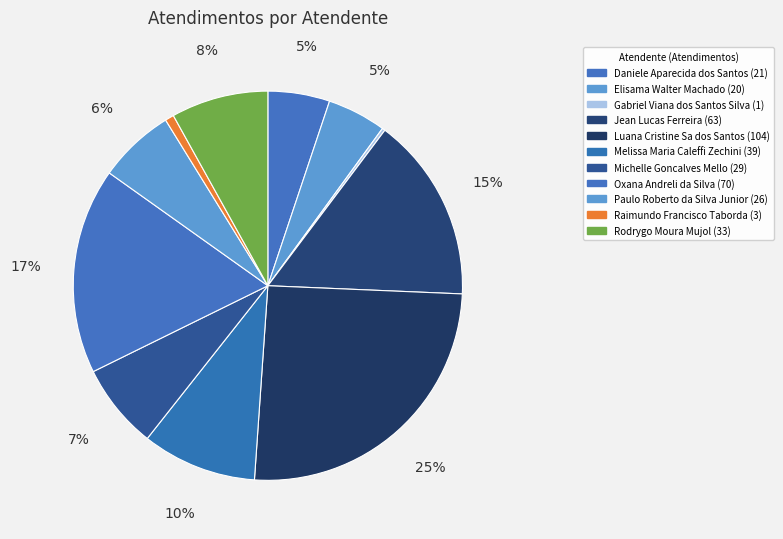

What is the ratio of the value at Jean Lucas Ferreira to the value at Paulo Roberto da Silva Junior?

2.4